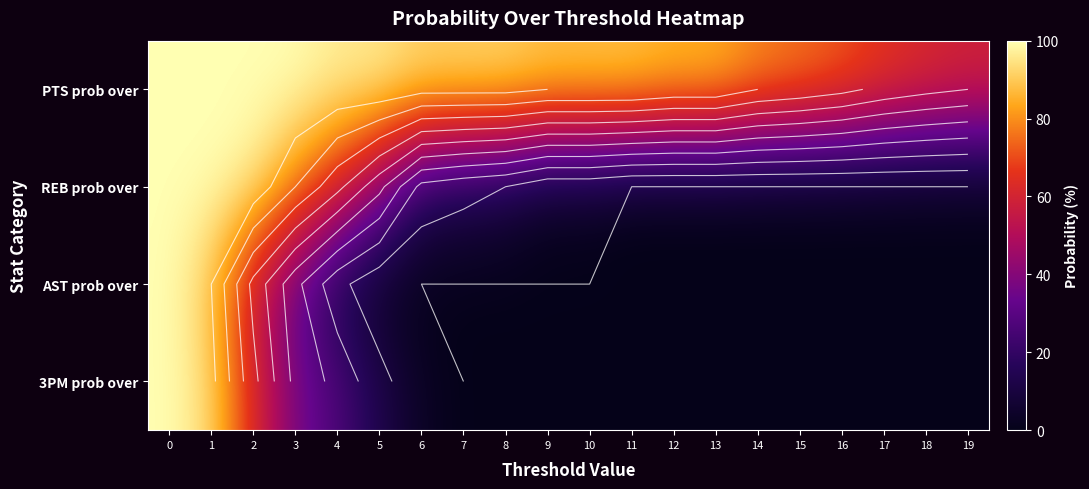

Read the 3PM prob over value at 6.

3